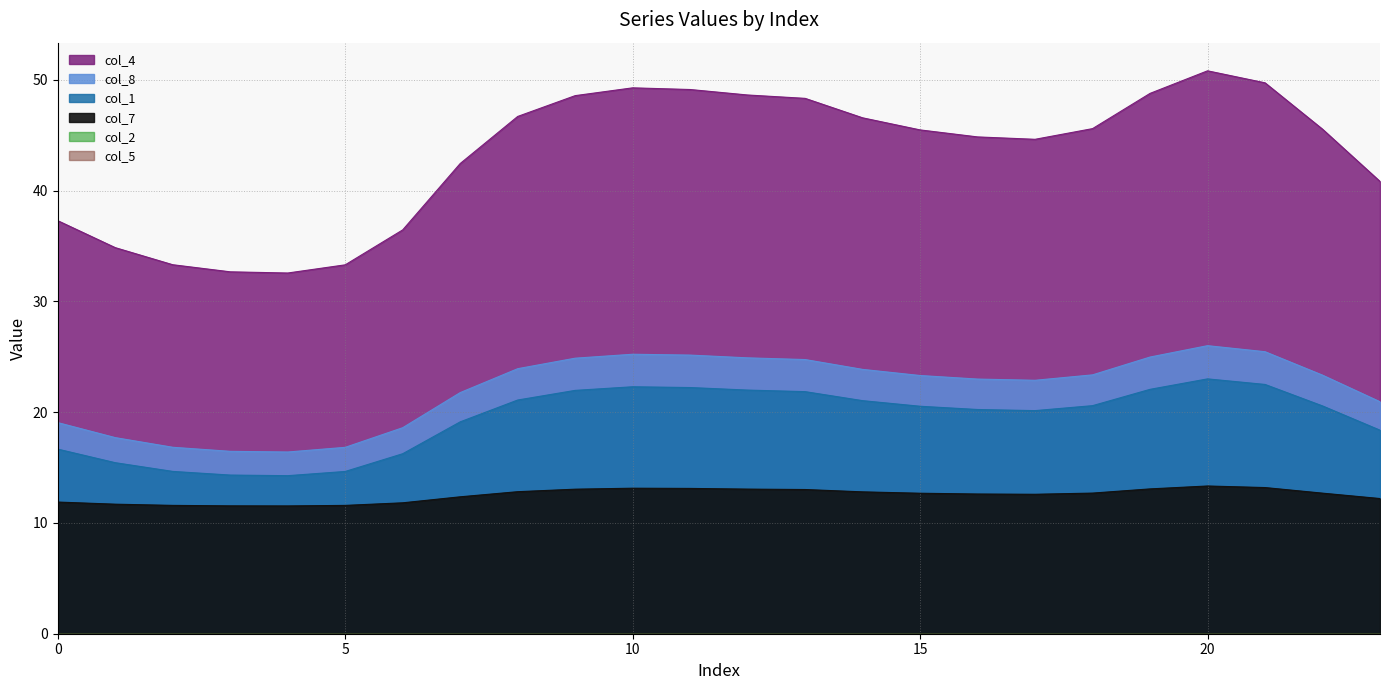

Reading right to left, list all the values displayed in this chart.

col_1: 23=18.4	22=20.6	21=22.5	20=23.0	19=22.1	18=20.6	17=20.1	16=20.2	15=20.5	14=21.0	13=21.9	12=22.0	11=22.2	10=22.3	9=22.0	8=21.1	7=19.1	6=16.3	5=14.7	4=14.3	3=14.3	2=14.7	1=15.4	0=16.7
col_4: 23=40.8	22=45.6	21=49.7	20=50.8	19=48.8	18=45.6	17=44.6	16=44.9	15=45.5	14=46.6	13=48.3	12=48.6	11=49.1	10=49.3	9=48.6	8=46.7	7=42.5	6=36.5	5=33.3	4=32.6	3=32.7	2=33.3	1=34.9	0=37.3
col_7: 23=12.2	22=12.7	21=13.2	20=13.3	19=13.1	18=12.7	17=12.6	16=12.6	15=12.7	14=12.8	13=13.0	12=13.1	11=13.1	10=13.1	9=13.1	8=12.8	7=12.4	6=11.8	5=11.6	4=11.5	3=11.5	2=11.6	1=11.7	0=11.9
col_8: 23=20.9	22=23.3	21=25.5	20=26.0	19=25.0	18=23.4	17=22.9	16=23.0	15=23.3	14=23.9	13=24.8	12=24.9	11=25.2	10=25.2	9=24.9	8=23.9	7=21.8	6=18.6	5=16.8	4=16.4	3=16.5	2=16.8	1=17.7	0=19.1